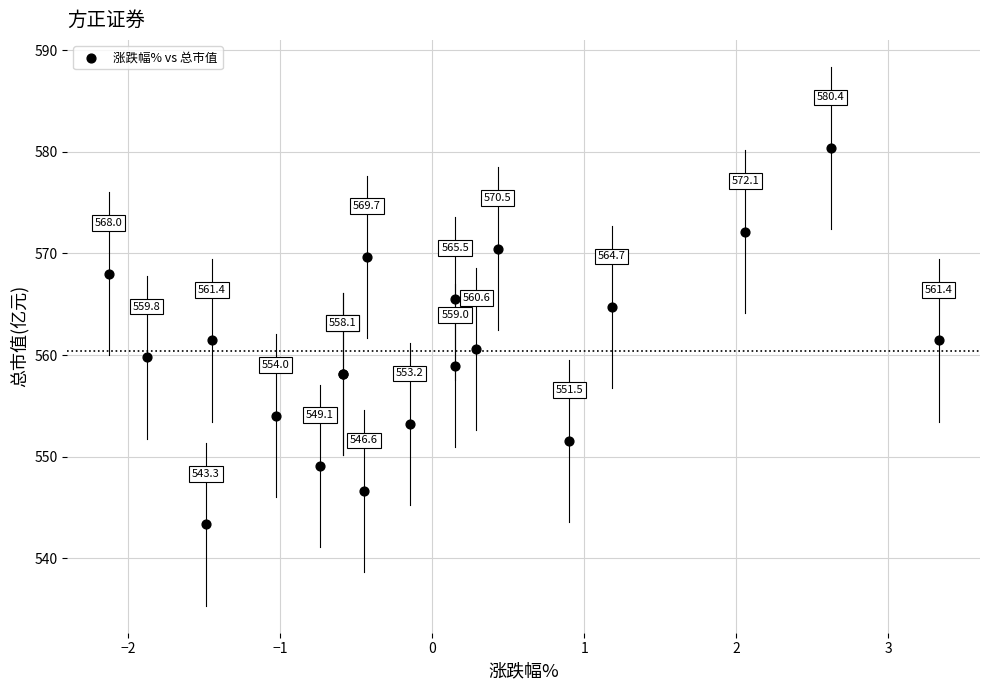

What Y value in the scatter plot is closest to 561?

560.6